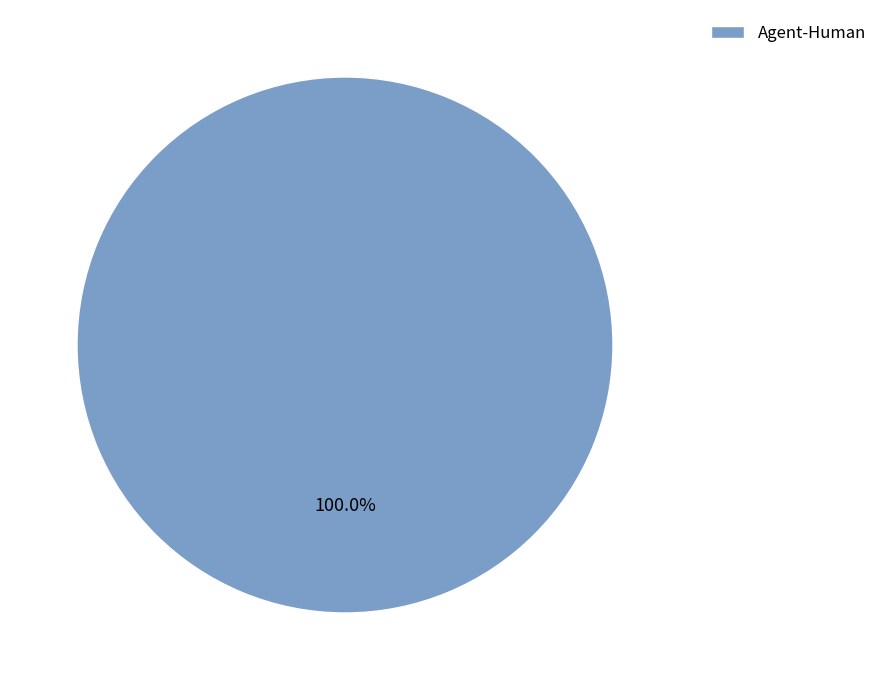

To the nearest percent, what portion does Agent-Human represent?

100%